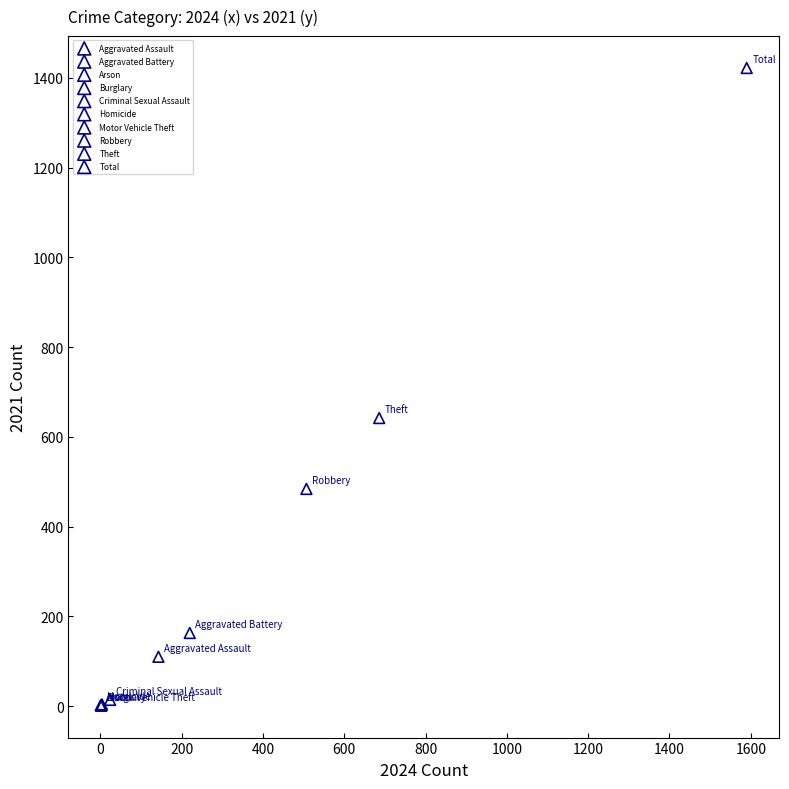

Which series reaches the maximum Y coordinate?

Total